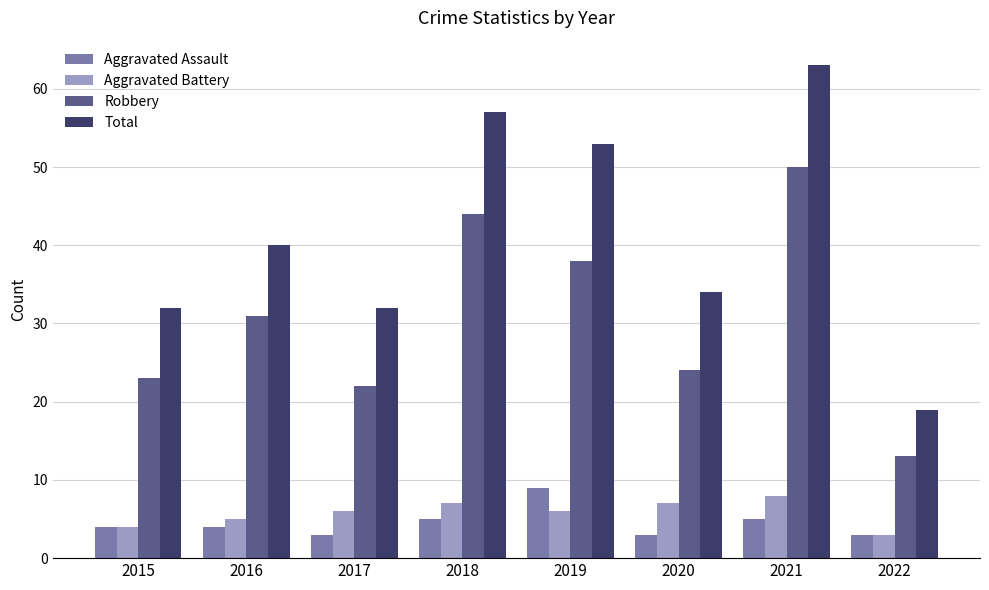

How many distinct data groups are displayed?

4